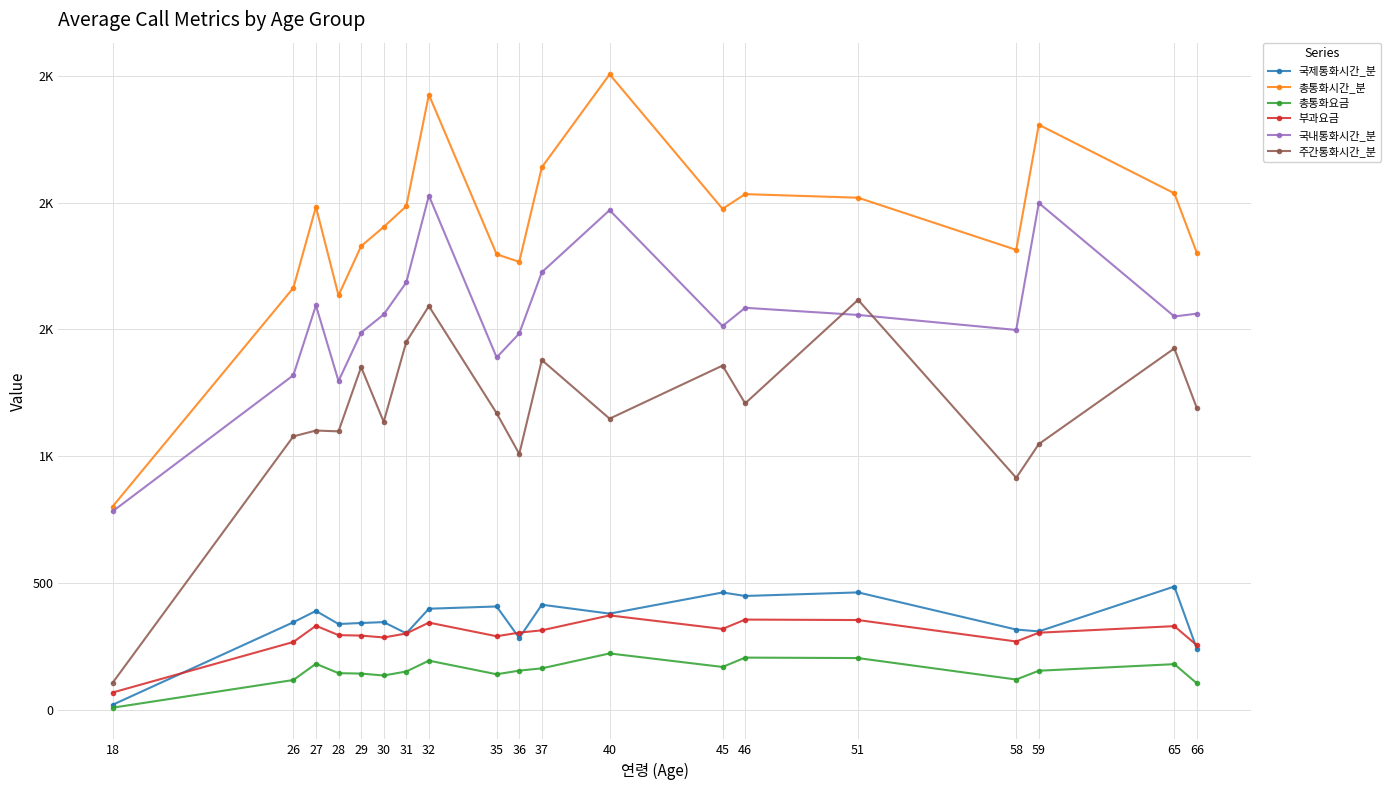

How many interior local valleys does the 부과요금 series have?

4